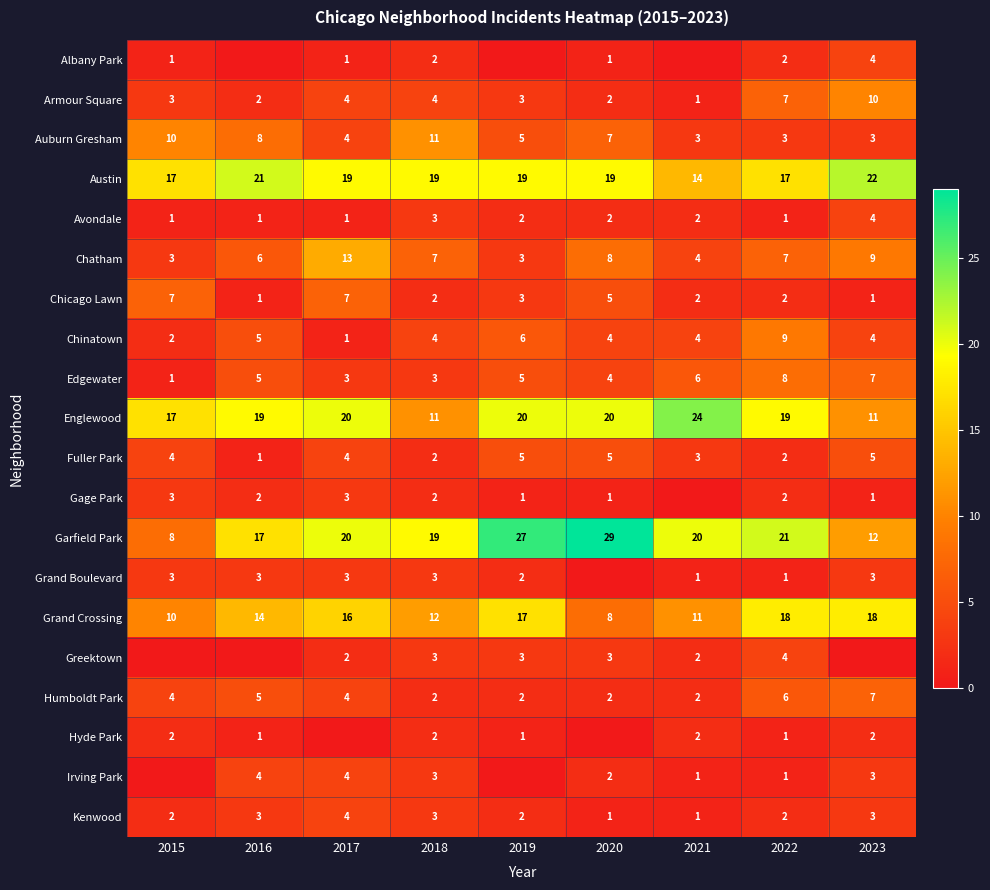

Where is Chicago Lawn nearest to the value 4?

2019